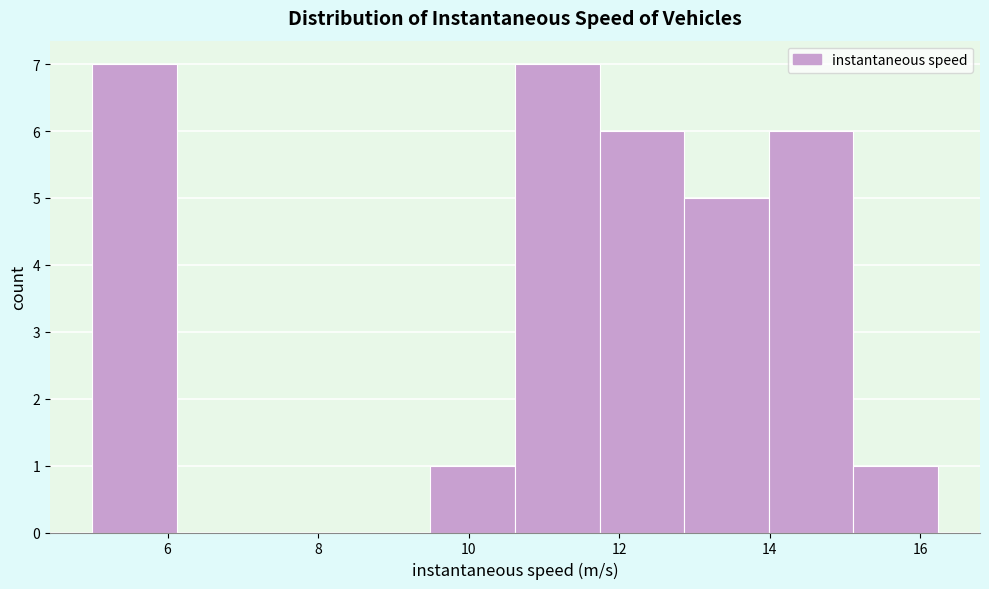

What is the height of the bar covering 15.2 to 16.2 on the x-axis? Neither the bar edges nor the heights are printed on the chart, so give them approximately, as read against the axes.

1